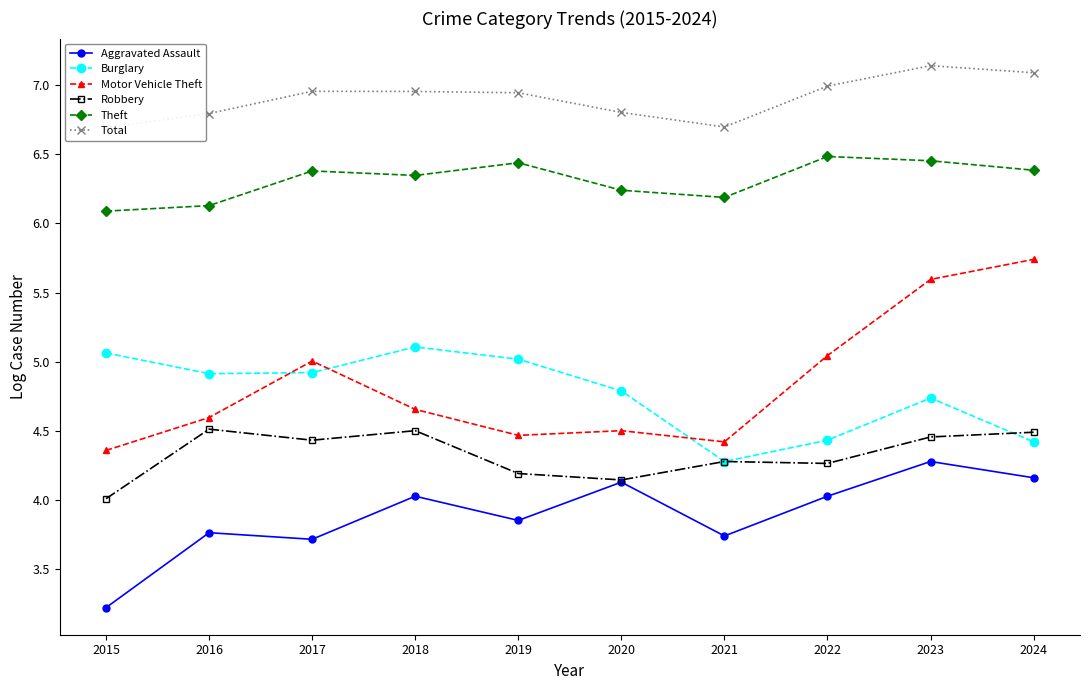

The value of Robbery at 2019 is 4.2. True or false?

True